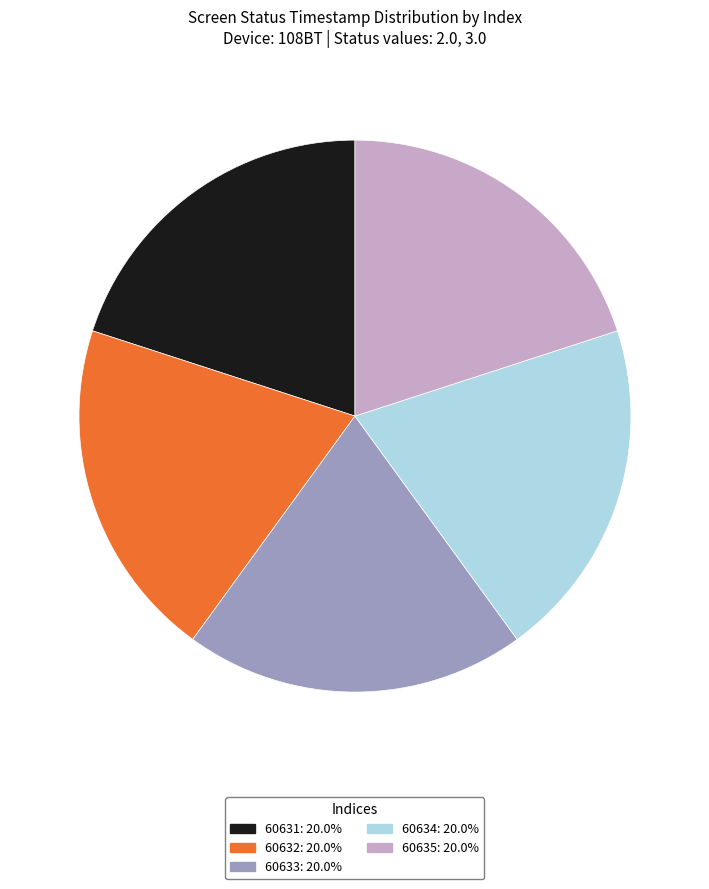

Is there any slice that represents more than half of the pie?

No